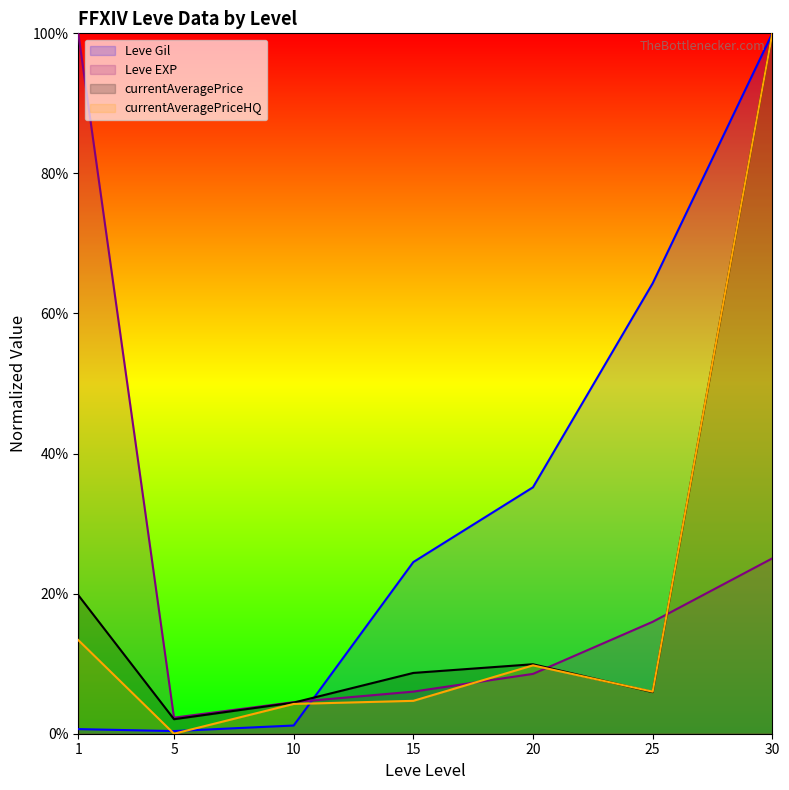

True or false: Leve EXP has a value of 4.5 at 20.

False